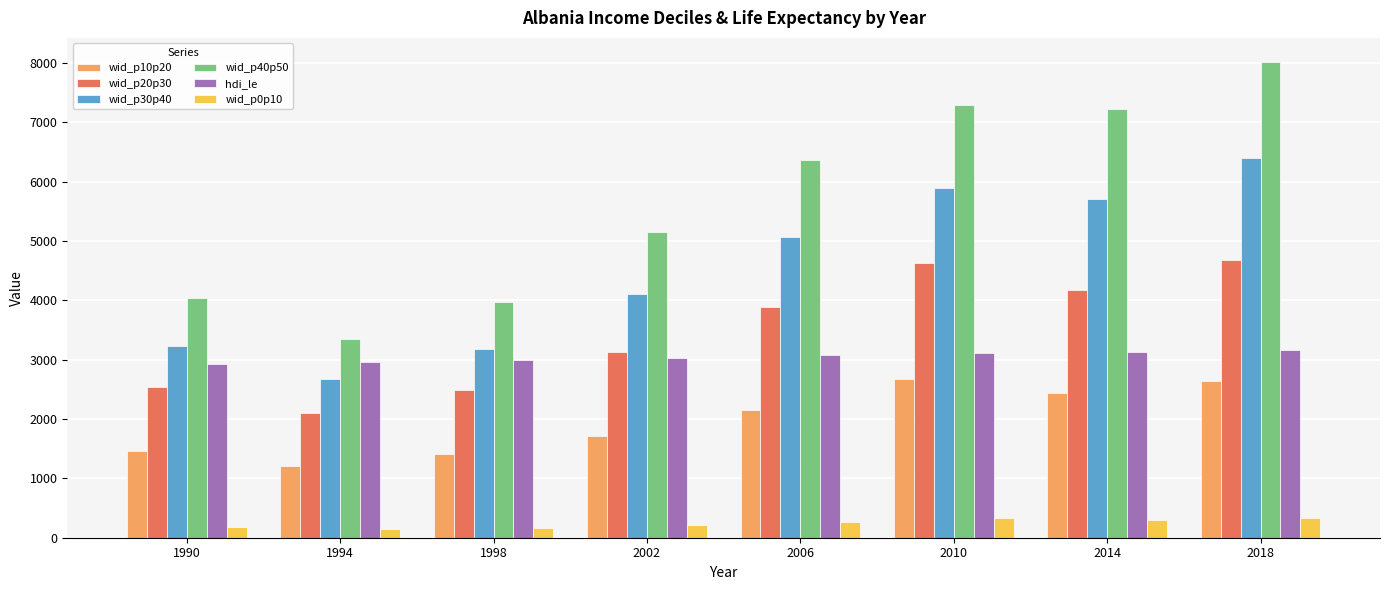

The wid_p10p20 series shows 4116.3 at 2014. True or false?

False